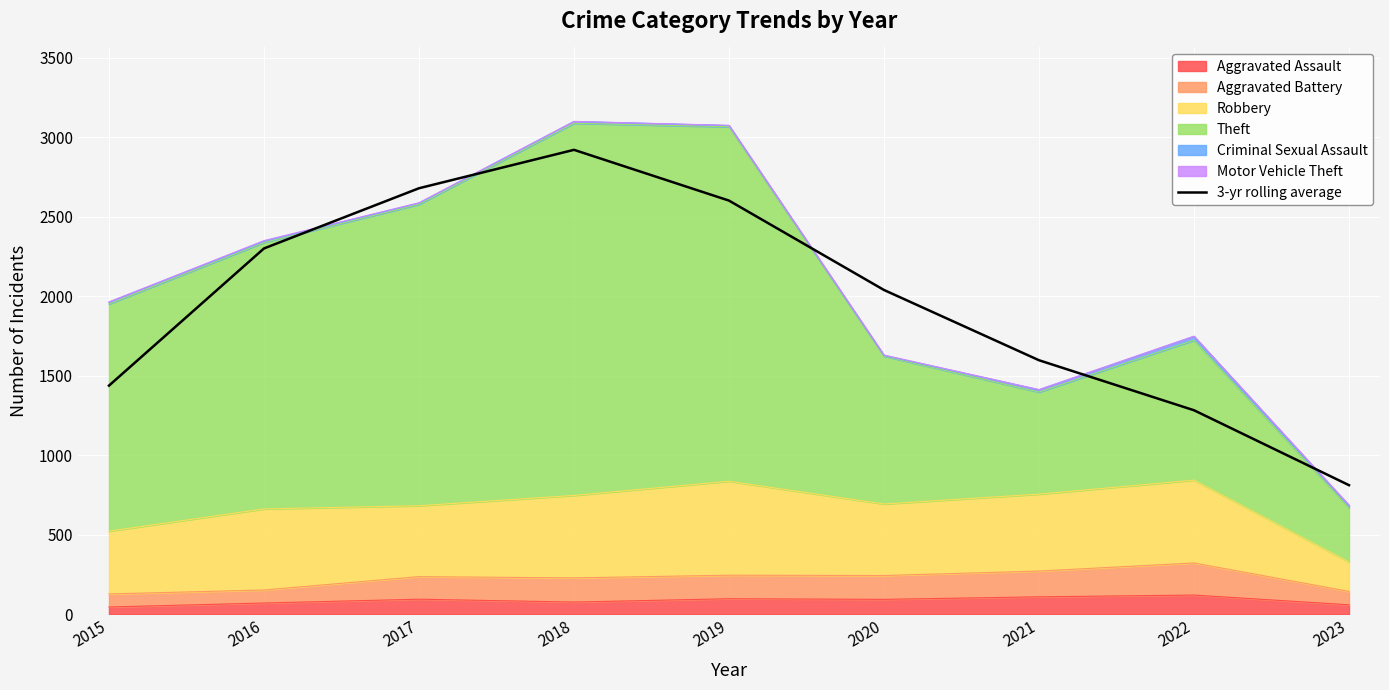

What is the change in value from 2019 to 2021?

-1004.3